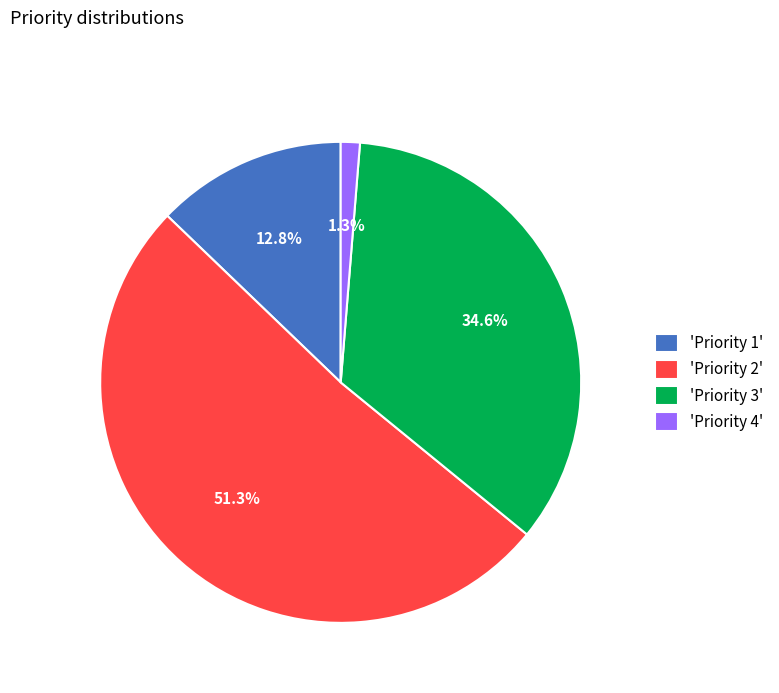

Rank the categories by value from lowest to highest.

'Priority 4', 'Priority 1', 'Priority 3', 'Priority 2'